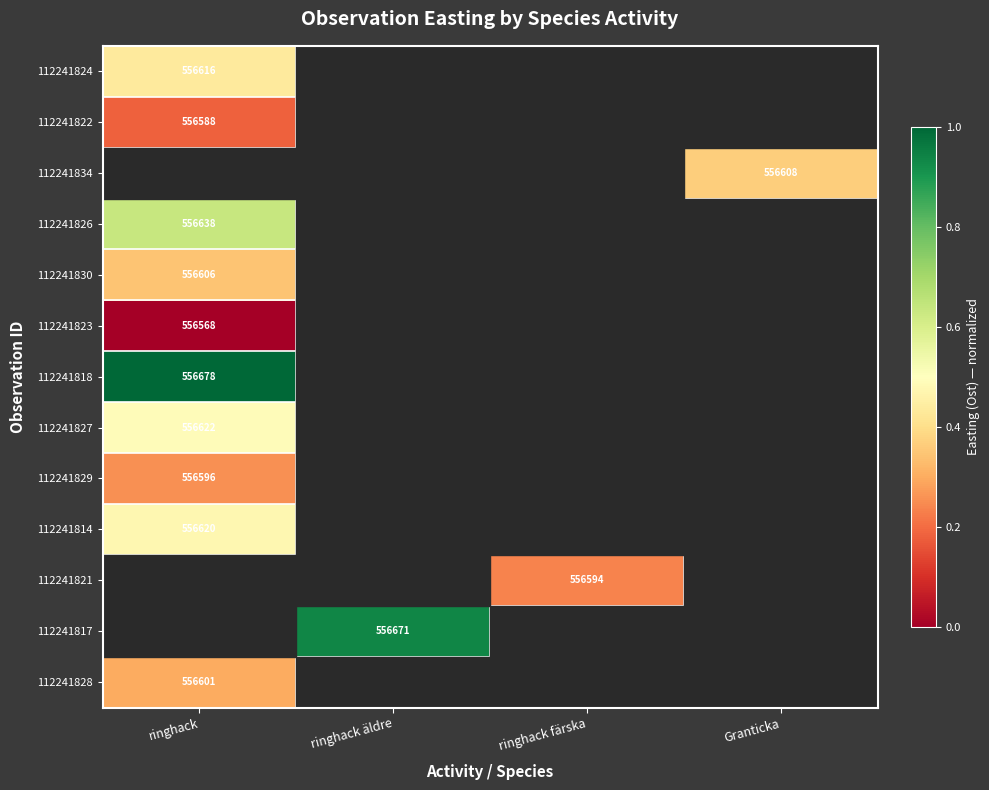

How many series are shown in this chart?

13